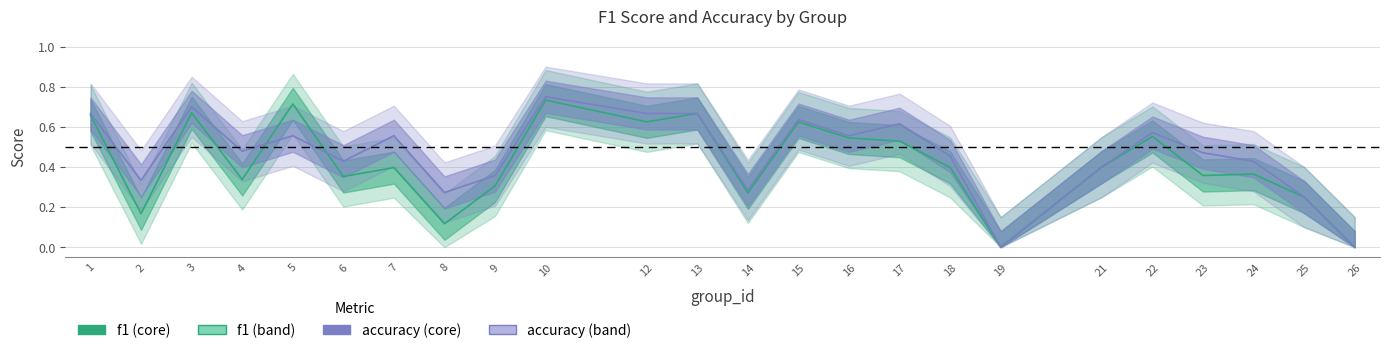

What is the total value across all series at 8?

0.4